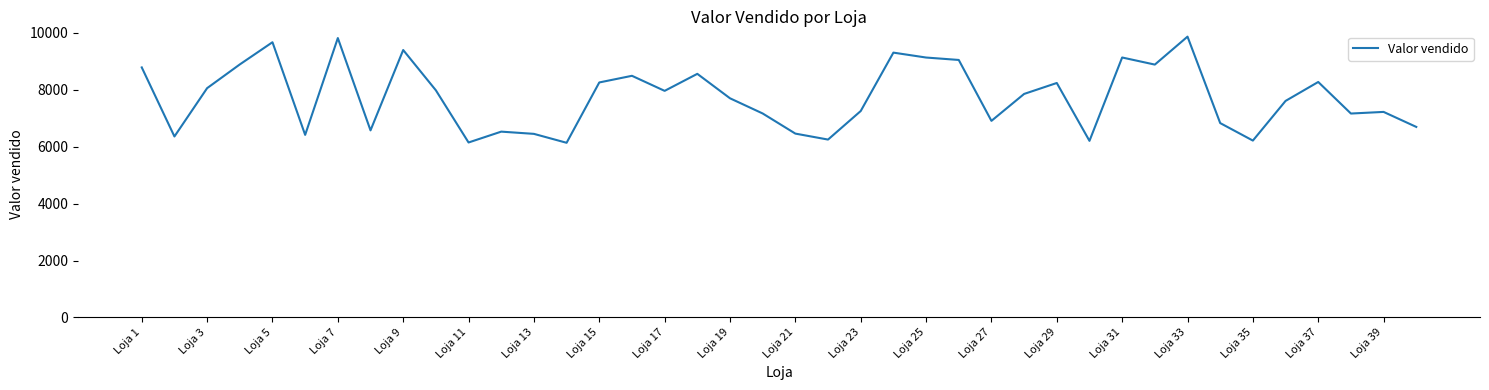

What is the greatest value displayed?

9870.5